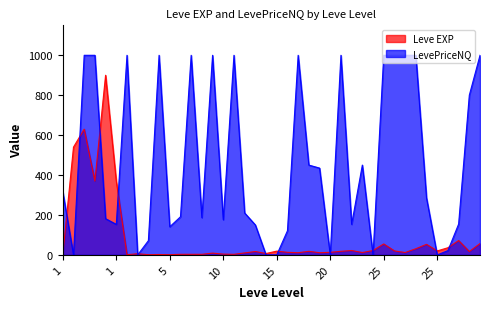

Rank the categories by value from highest to lowest.

1, 1, 1, 1, 1, 30, 30, 25, 25, 30, 25, 20, 20, 25, 25, 15, 15, 20, 15, 30, 15, 20, 20, 25, 15, 20, 10, 10, 15, 5, 10, 5, 10, 10, 10, 5, 1, 5, 5, 5